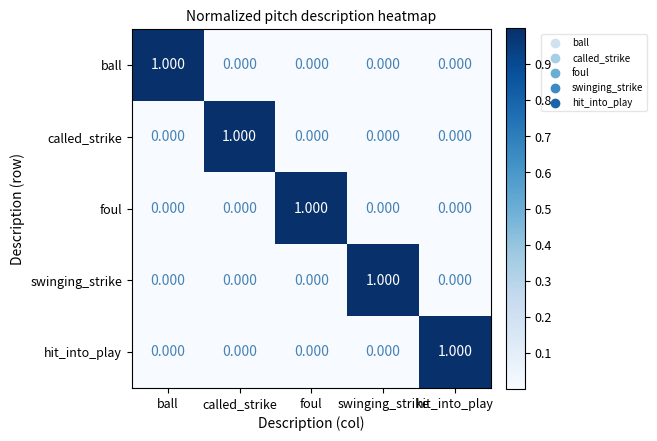

At how many categories does at least one series exceed 0?

5